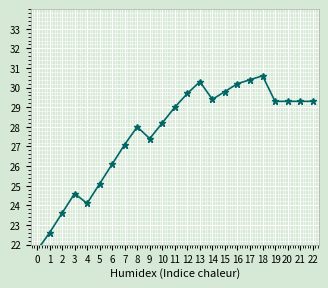

Which label corresponds to the largest value in the chart?

18